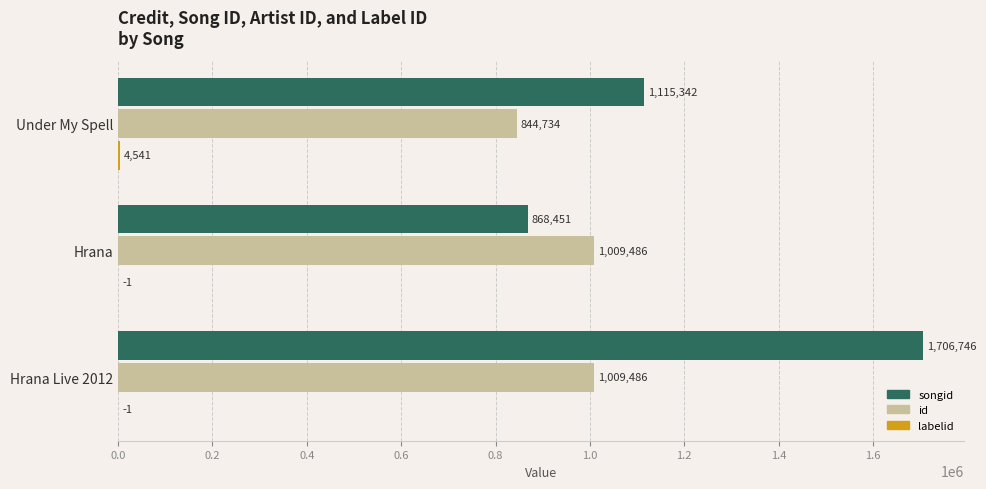

Between Hrana and Hrana Live 2012, which series saw the biggest shift?

songid